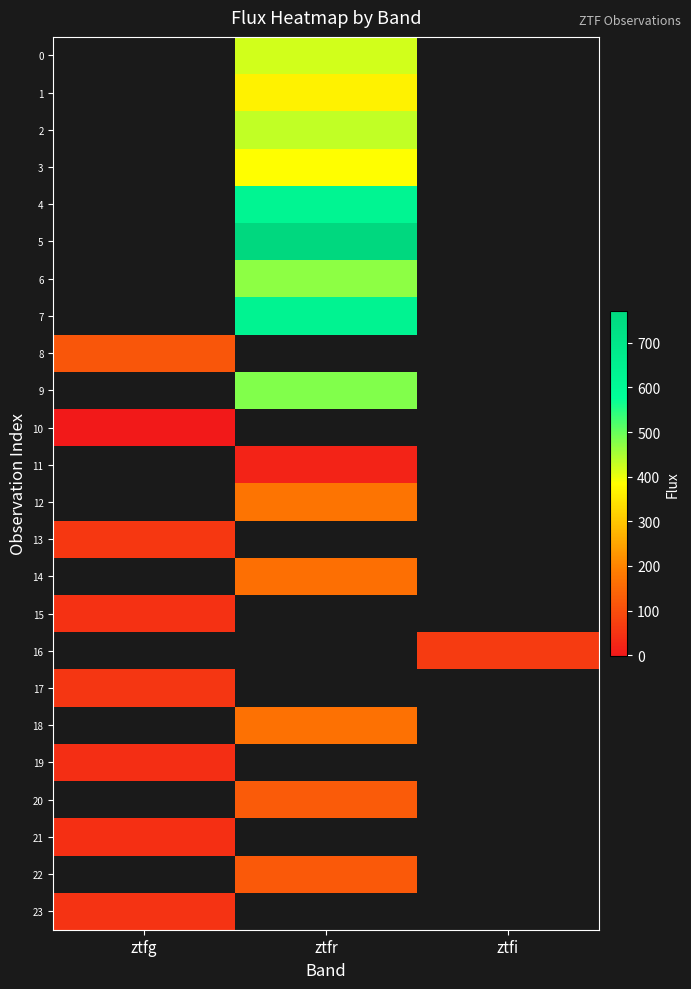

Is it true that 20 equals 57.1 at ztfr?

False